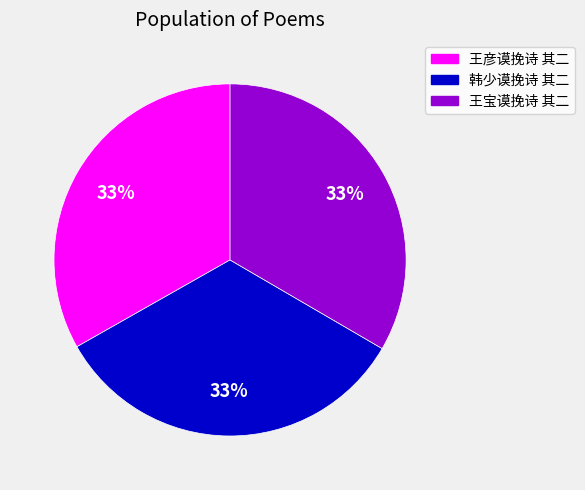

To the nearest percent, what is the combined percentage of 王宝谟挽诗 其二 and 王彦谟挽诗 其二?

67%